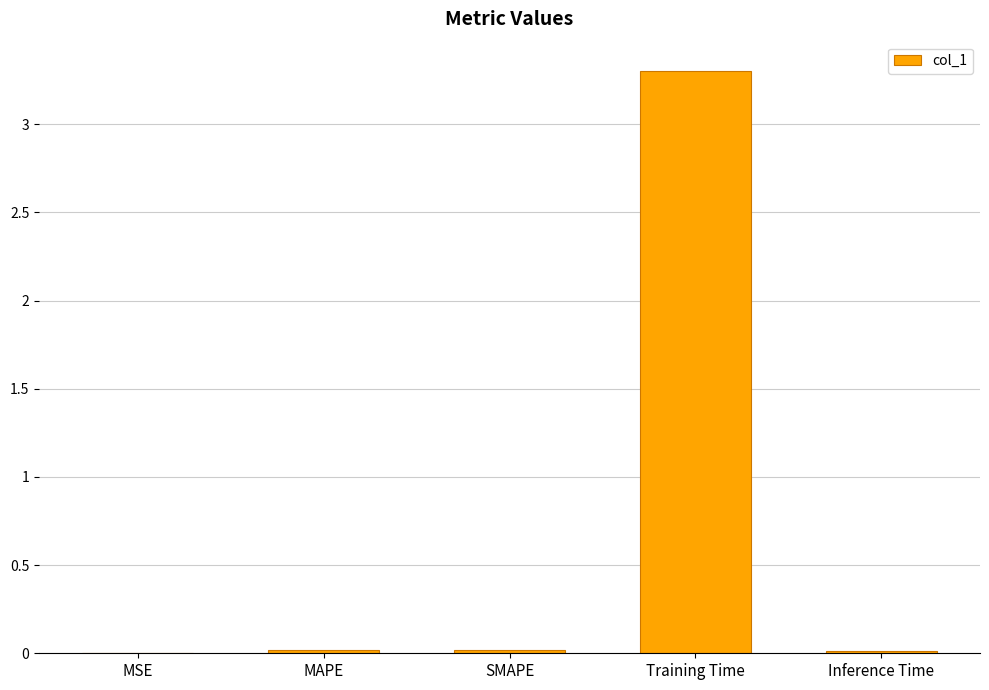

At which category does the chart reach its peak across all series?

Training Time